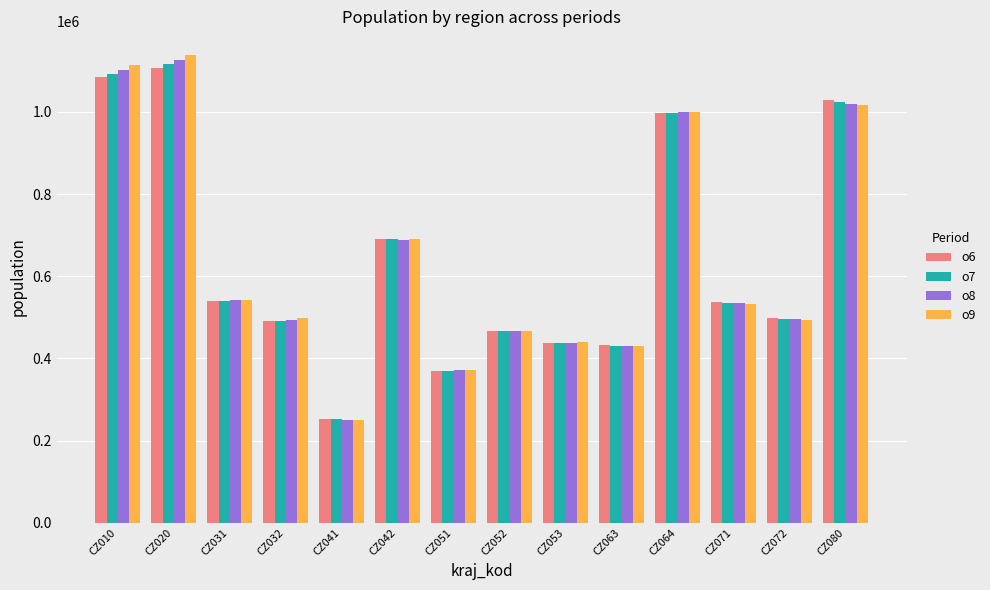

What is the value of the o6 bar at the 13th from the left?

497405